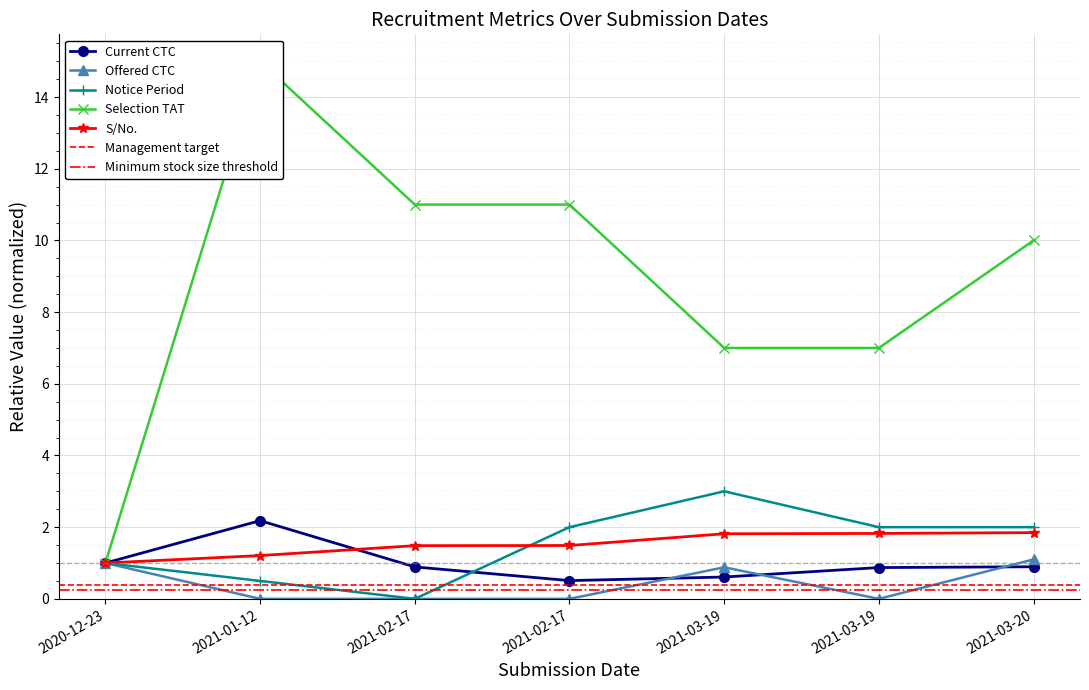

What is the spread (max minus min) of values at 2021-02-17?

11.0